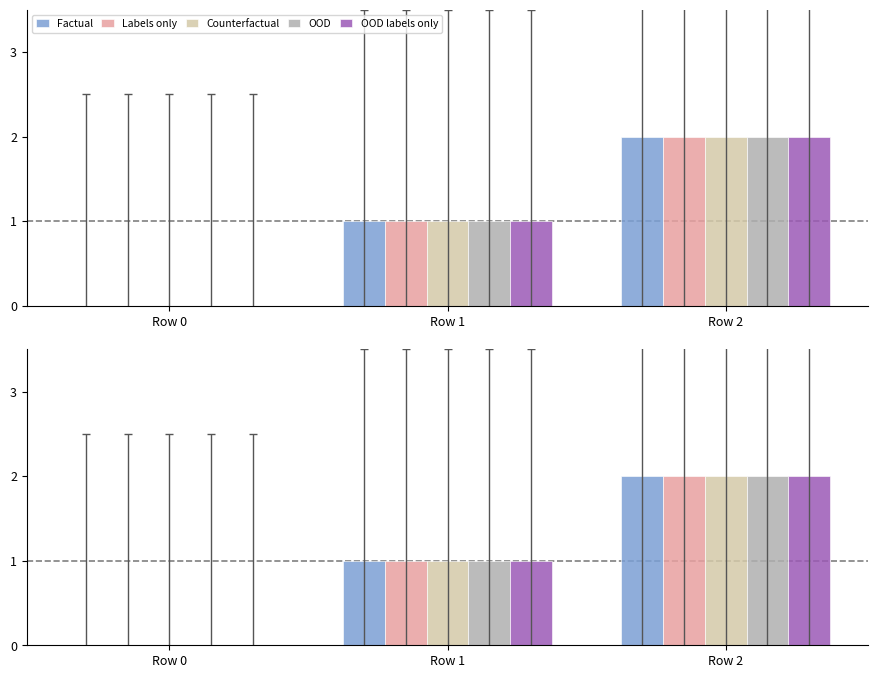

What is the value of the Labels only bar at the 2nd from the left?

1